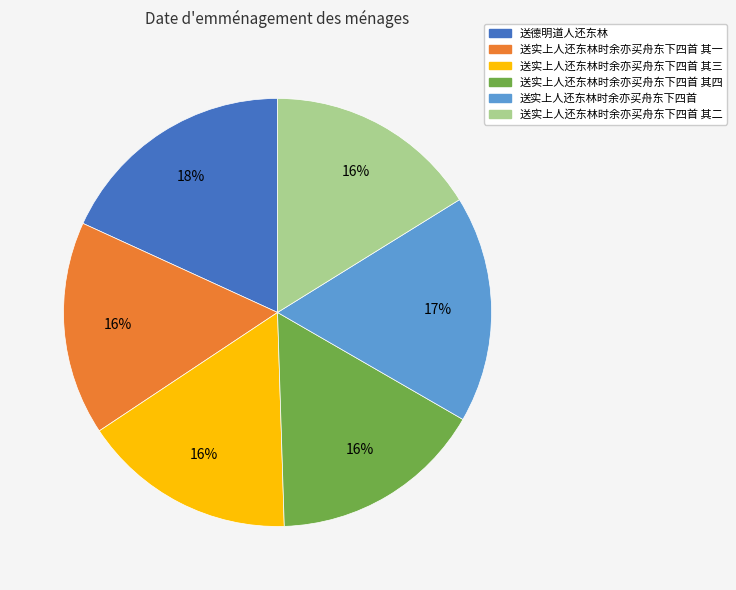

Which has a higher value, 送实上人还东林时余亦买舟东下四首 or 送实上人还东林时余亦买舟东下四首 其三?

送实上人还东林时余亦买舟东下四首